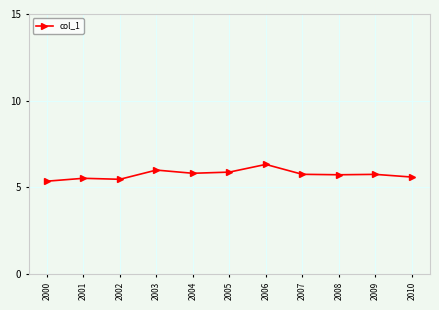

What is the sum of all values?

63.2